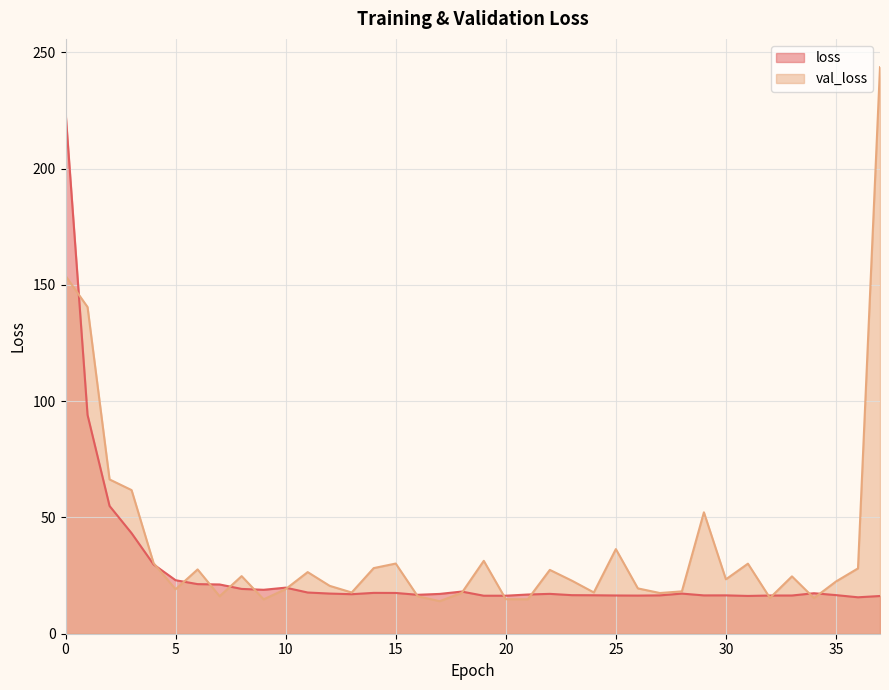

The value of val_loss at 9 is 14.8. True or false?

True